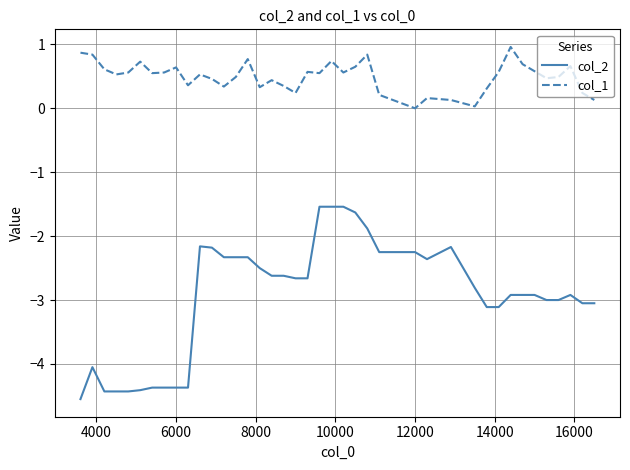

List the series in order of their overall mean, lowest first.

col_2, col_1